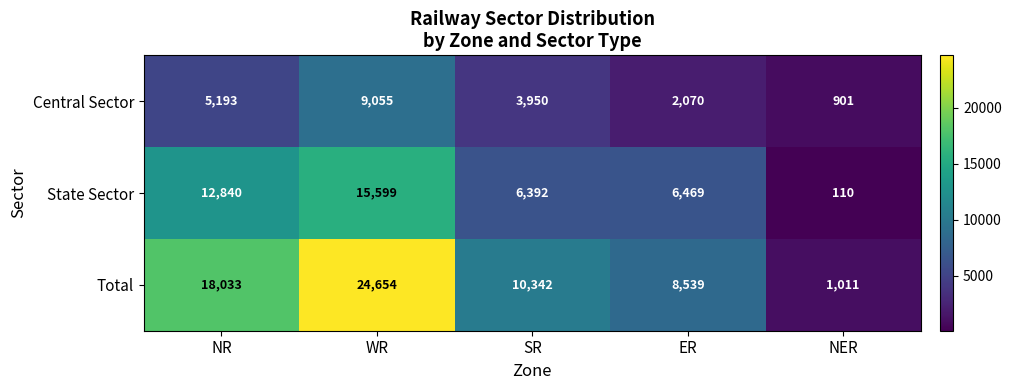

Which series has the largest total across all categories?

Total